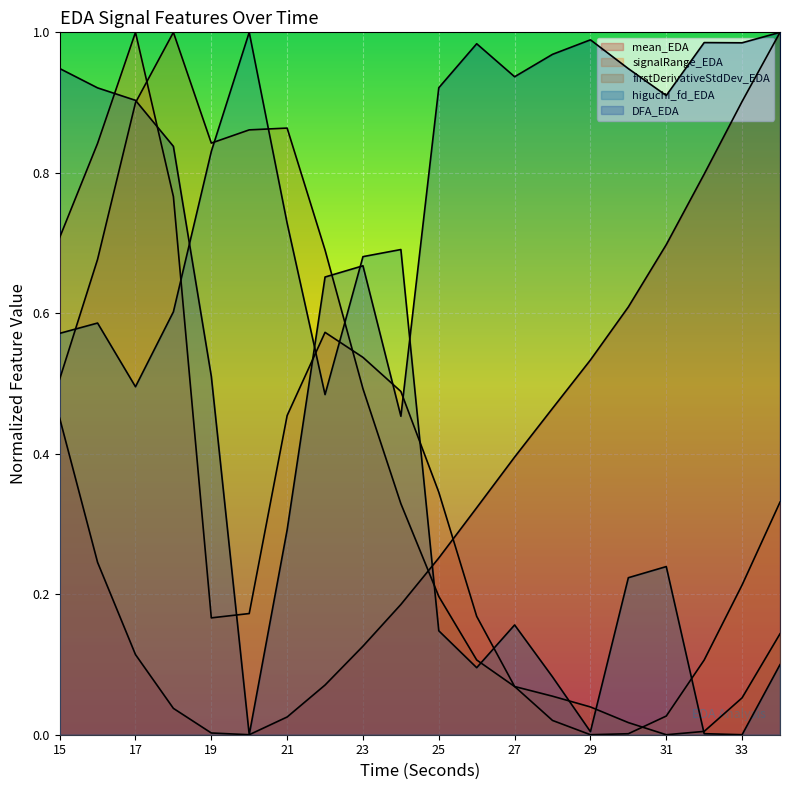

Where is the first local maximum for signalRange_EDA?

17